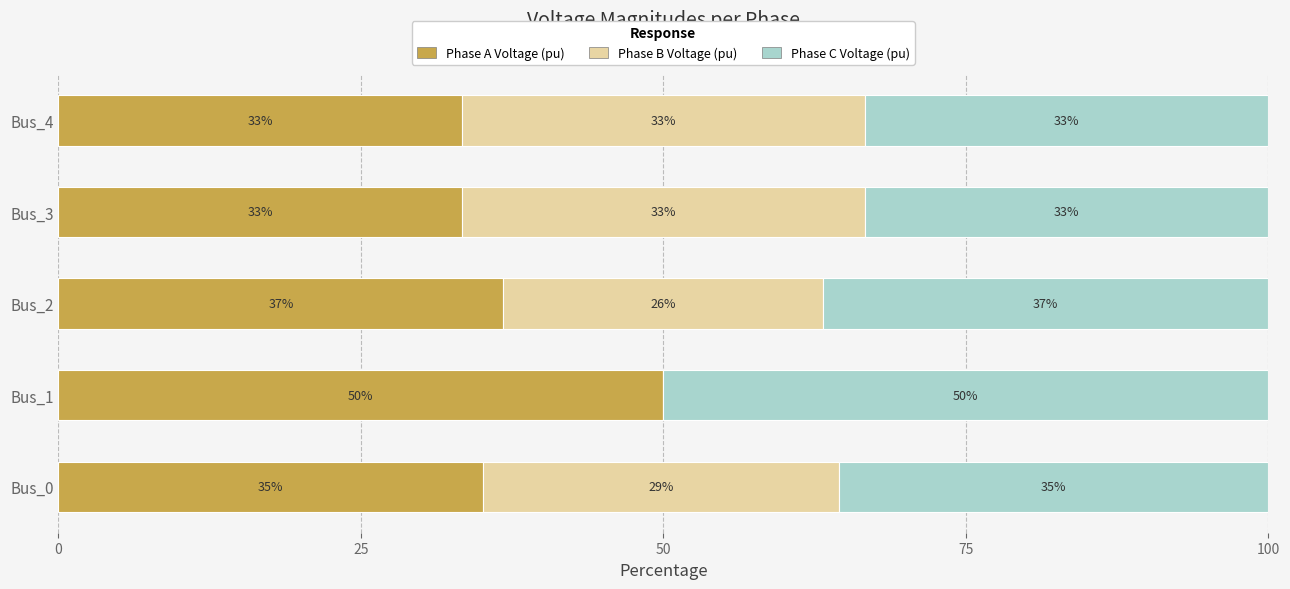

What is the value of the Phase B Voltage (pu) bar at the 1st from the left?

29.4